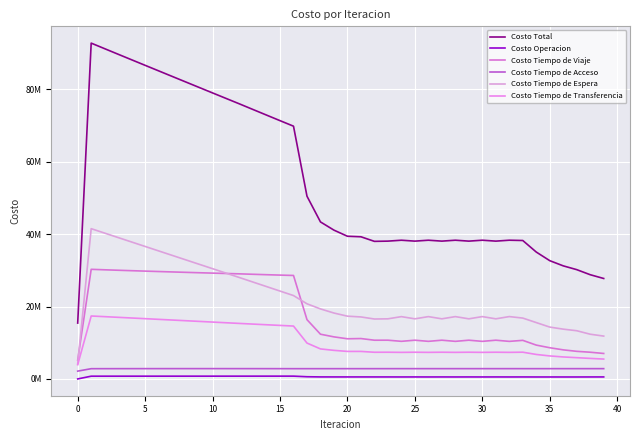

What is the highest value of the Costo Tiempo de Viaje series?

30288164.8